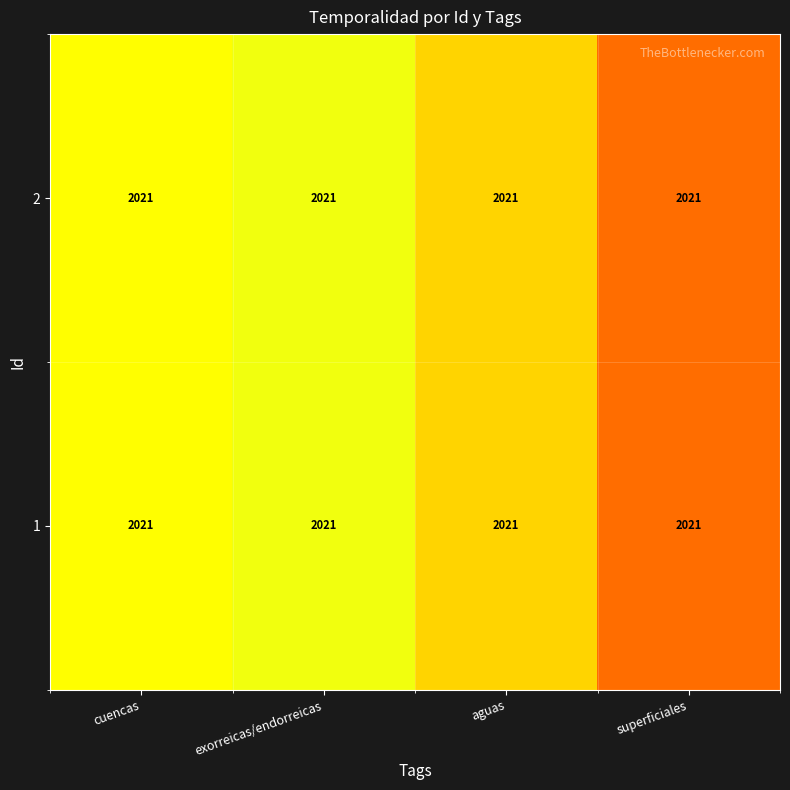

True or false: 2 has a value of 0.1 at superficiales.

False